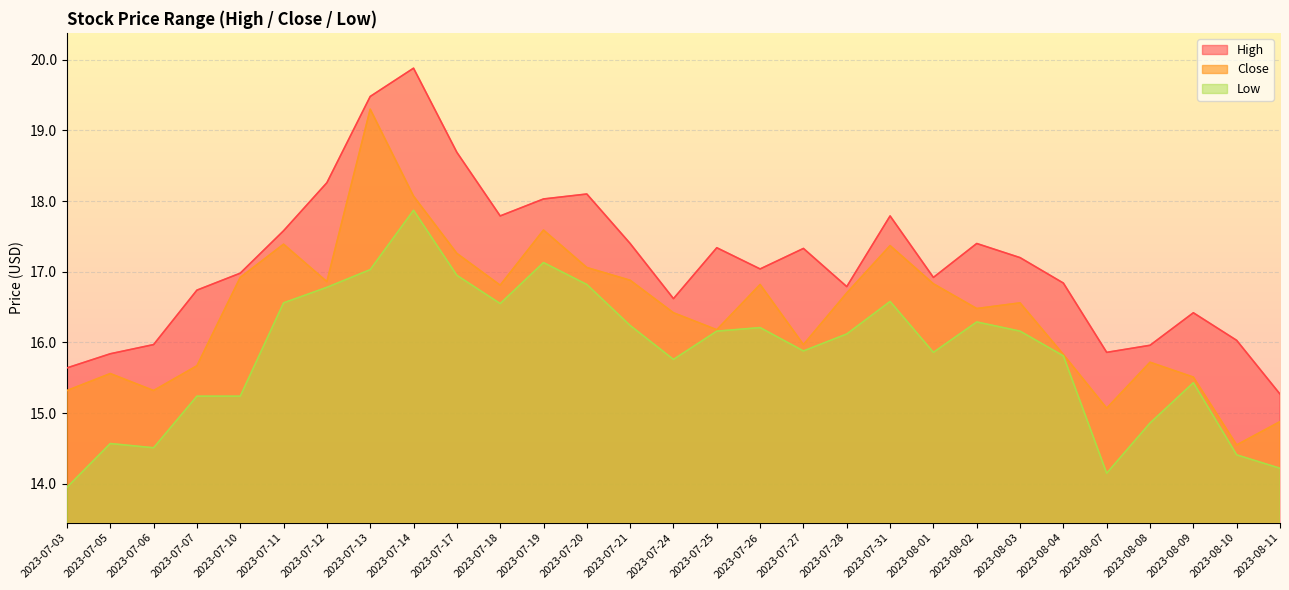

Count the number of data series in this chart.

3